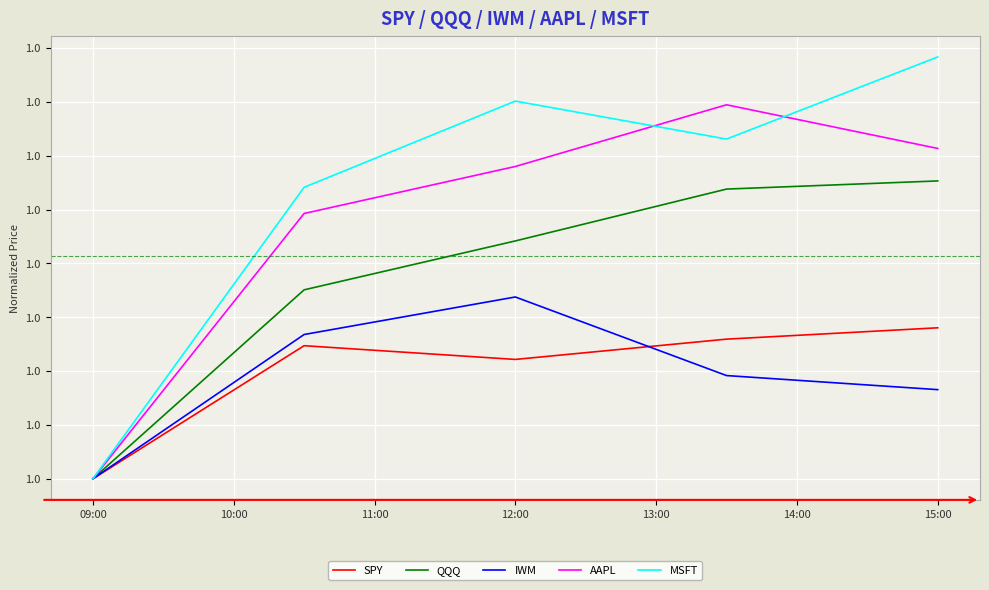

What are all the series names shown in the legend?

SPY, QQQ, IWM, AAPL, MSFT